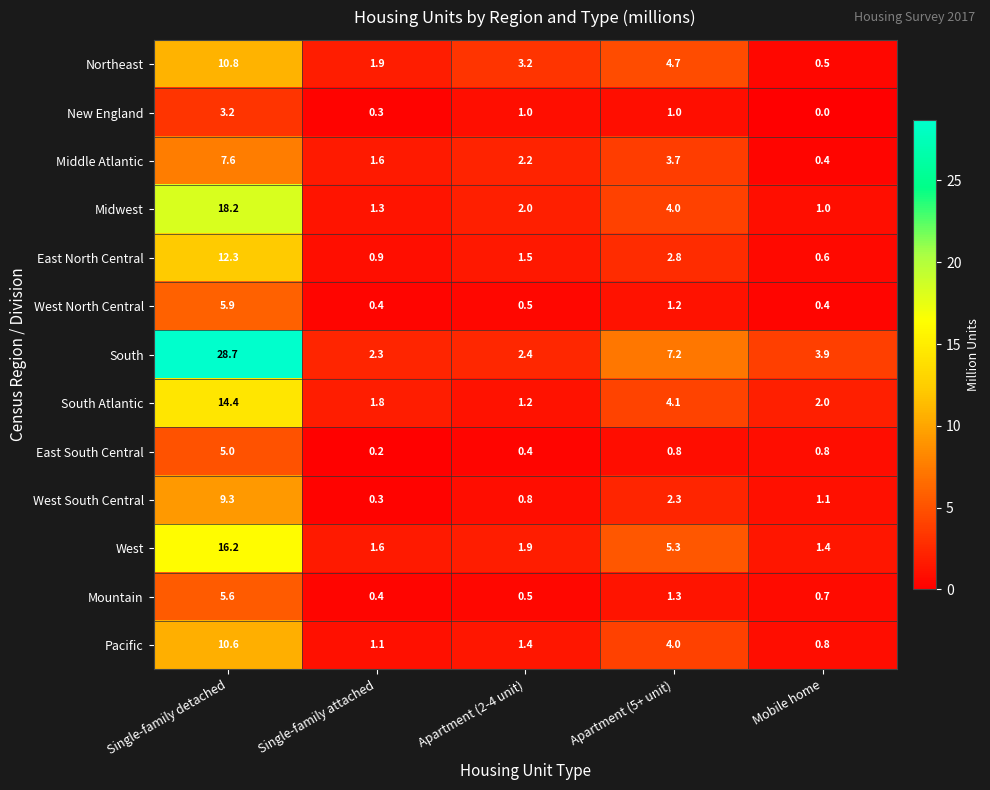

Which series changed the most between Single-family attached and Apartment (2-4 unit)?

Northeast